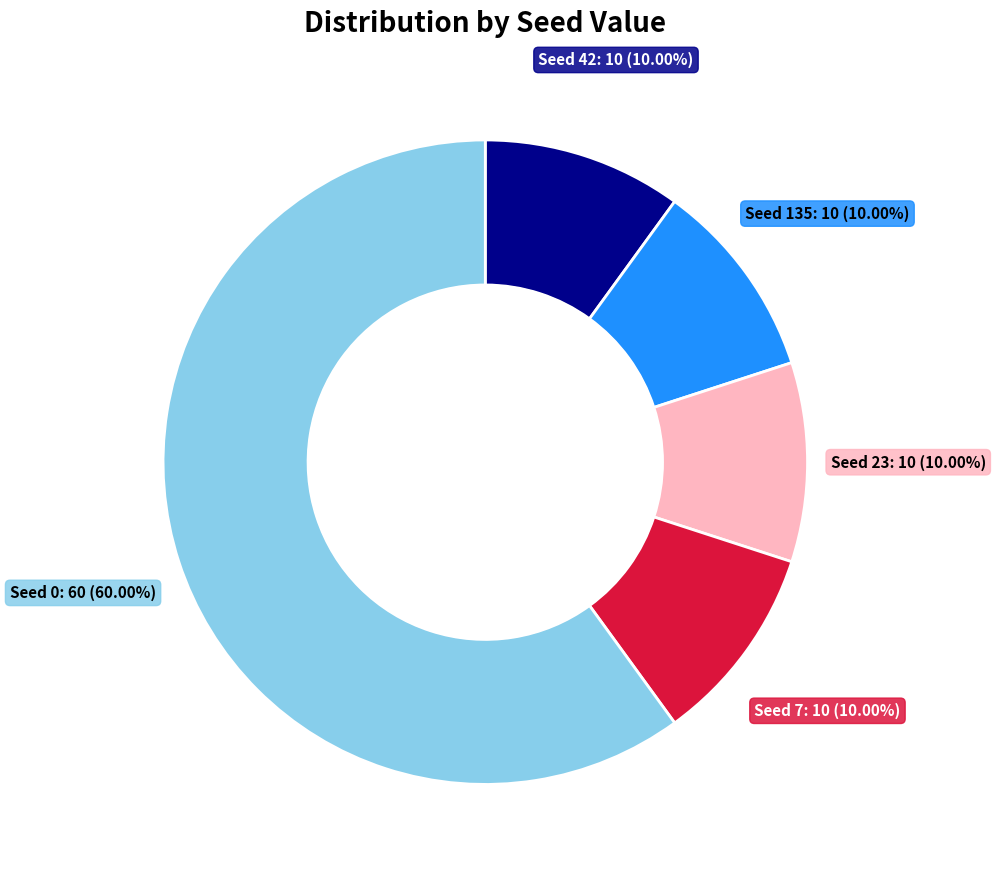

What is the ratio of the value at Seed 0: 60 to the value at Seed 135: 10?

6.0